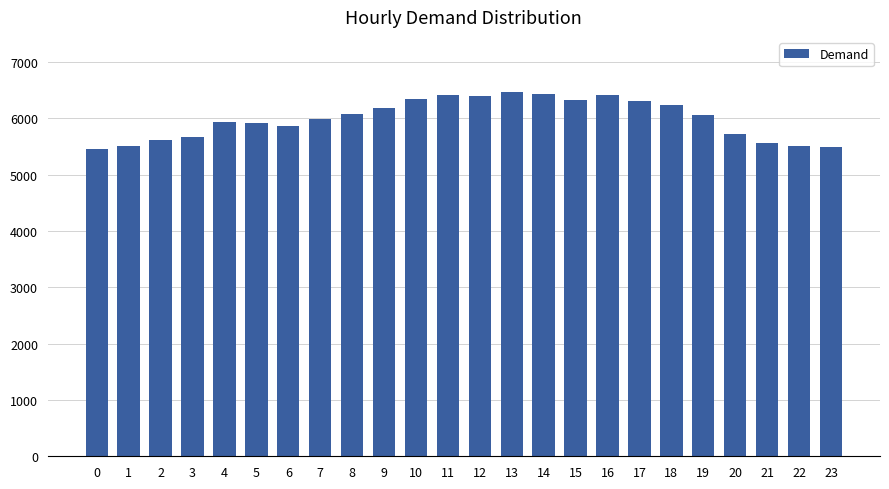

What is the difference between the maximum and minimum values?

1027